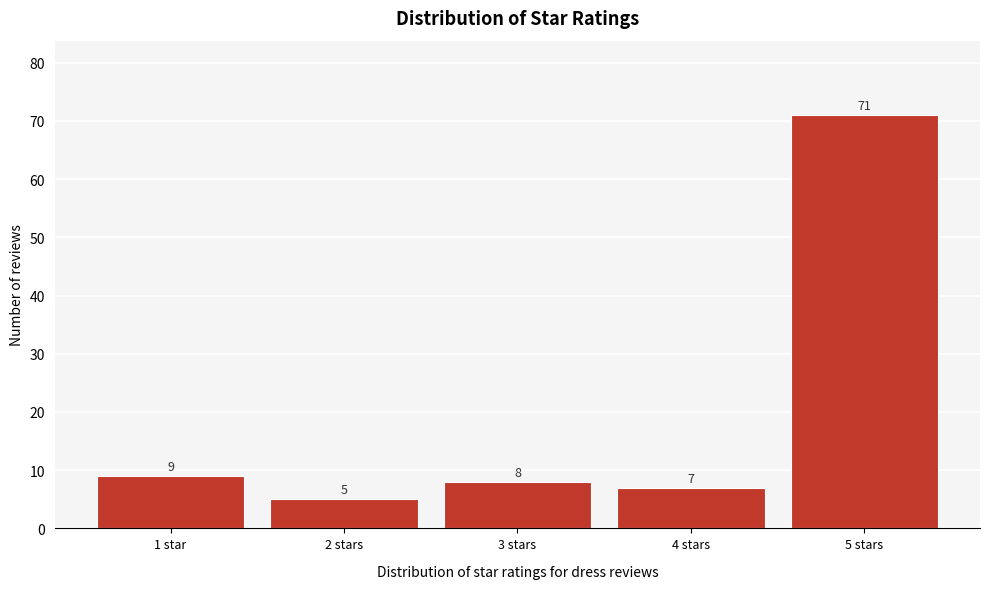

Reading left to right, list all the values displayed in this chart.

9	5	8	7	71